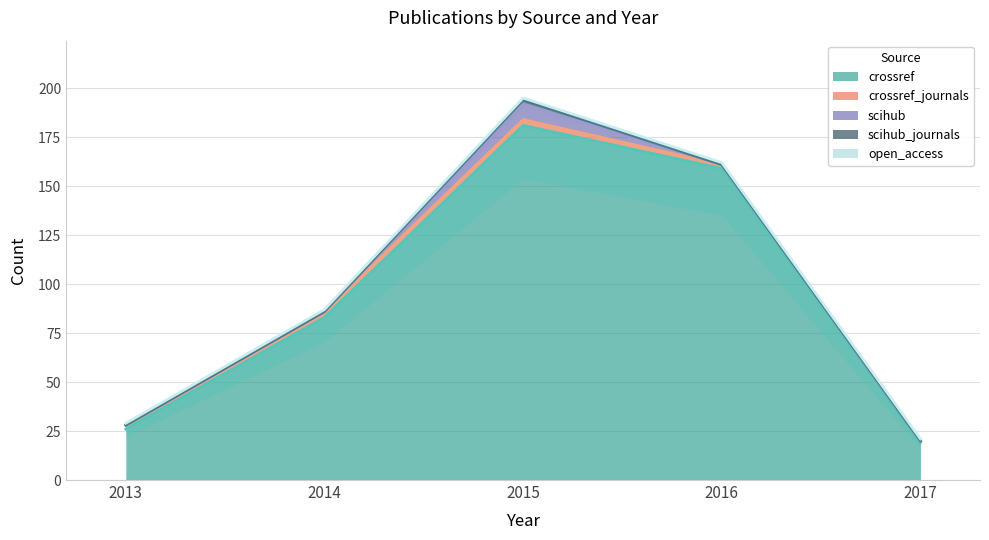

Reading left to right, list all the values displayed in this chart.

crossref: 26	83	181	159	19
crossref_journals: 2	3	3	2	1
scihub: 0	0	8	0	0
scihub_journals: 0	0	2	0	0
open_access: 1	1	1	1	1